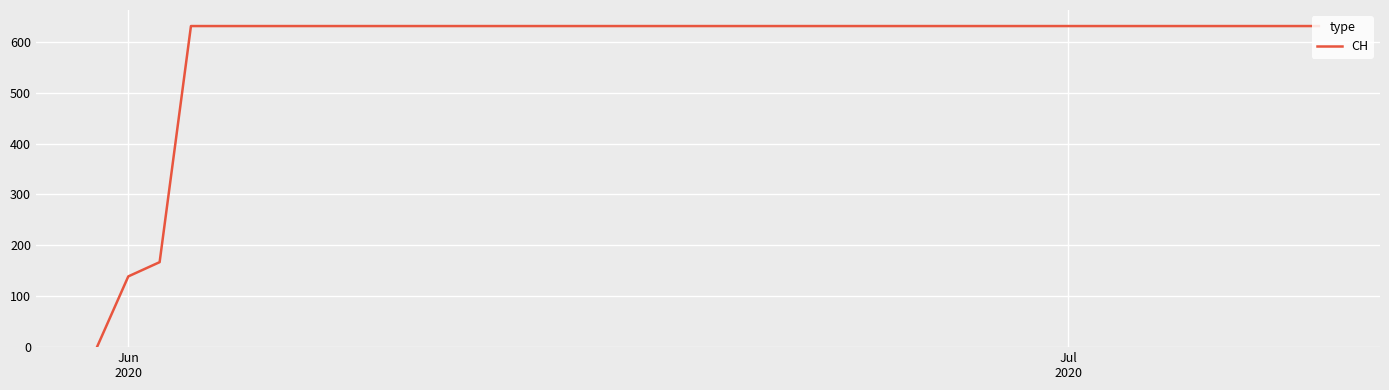

What is the greatest value displayed?

631